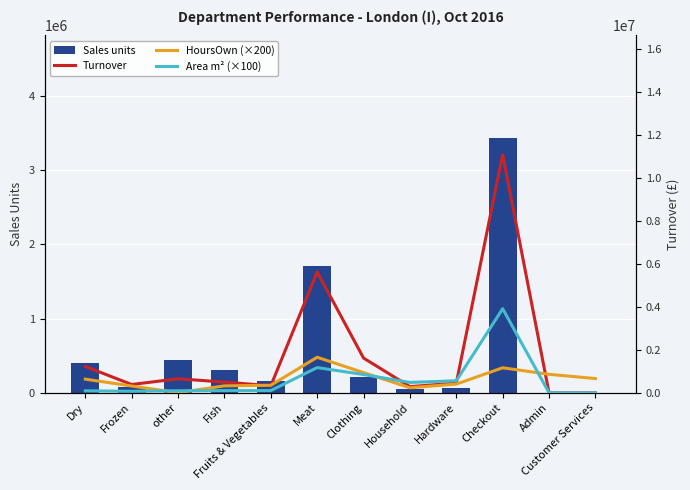

The HoursOwn (×200) series shows 190809.3 at Admin. True or false?

False